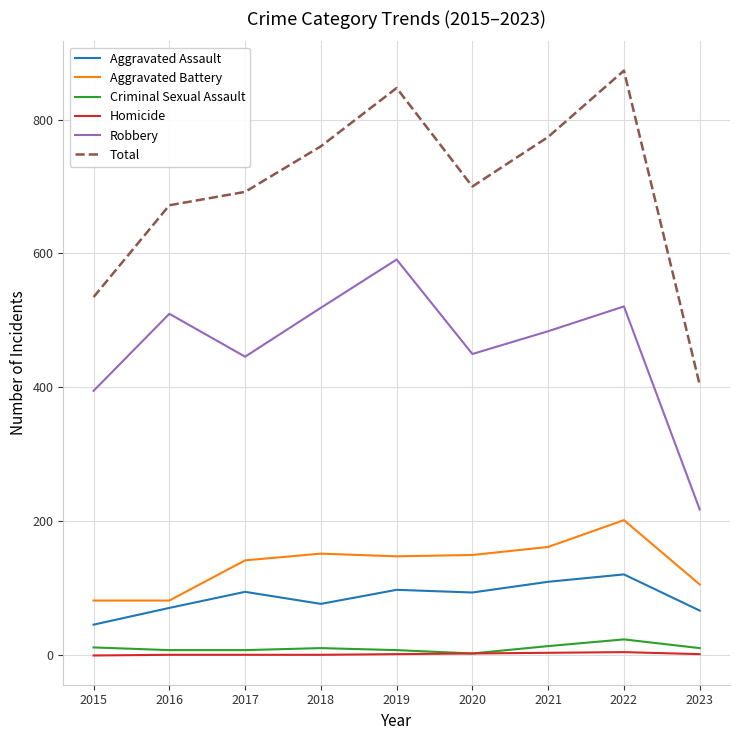

Is it true that Aggravated Assault equals 71 at 2016?

True